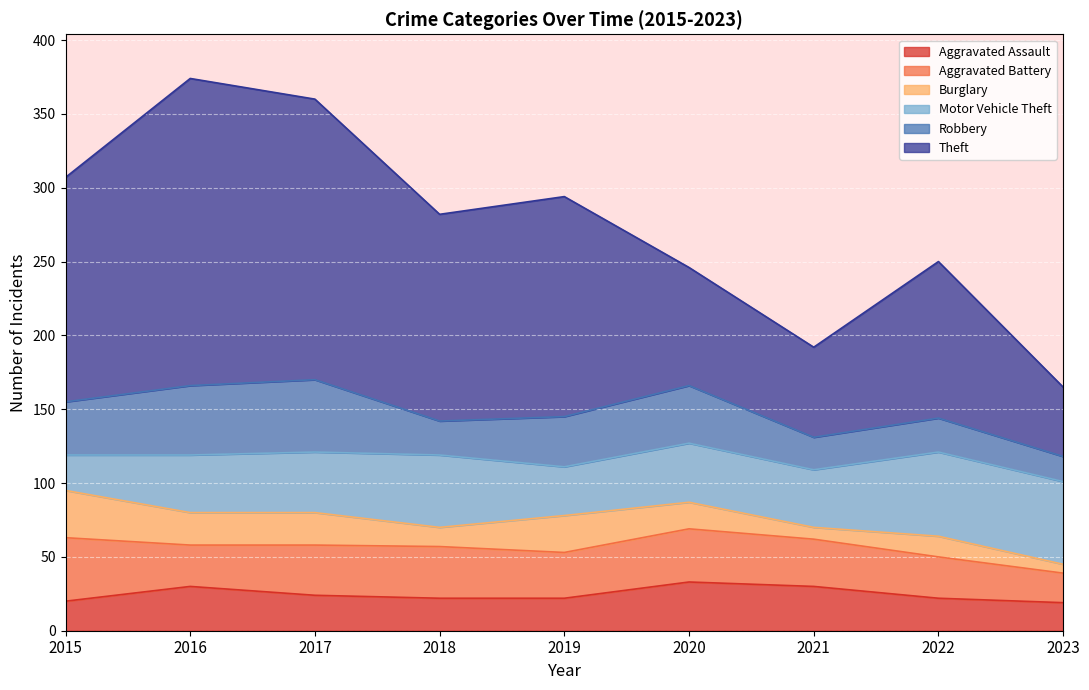

Reading right to left, extract all data points from this chart.

Aggravated Assault: 2023=19	2022=22	2021=30	2020=33	2019=22	2018=22	2017=24	2016=30	2015=20
Aggravated Battery: 2023=20	2022=28	2021=32	2020=36	2019=31	2018=35	2017=34	2016=28	2015=43
Burglary: 2023=6	2022=14	2021=8	2020=18	2019=25	2018=13	2017=22	2016=22	2015=32
Motor Vehicle Theft: 2023=56	2022=57	2021=39	2020=40	2019=33	2018=49	2017=41	2016=39	2015=24
Robbery: 2023=17	2022=23	2021=22	2020=39	2019=34	2018=23	2017=49	2016=47	2015=36
Theft: 2023=47	2022=106	2021=61	2020=80	2019=149	2018=140	2017=190	2016=208	2015=152